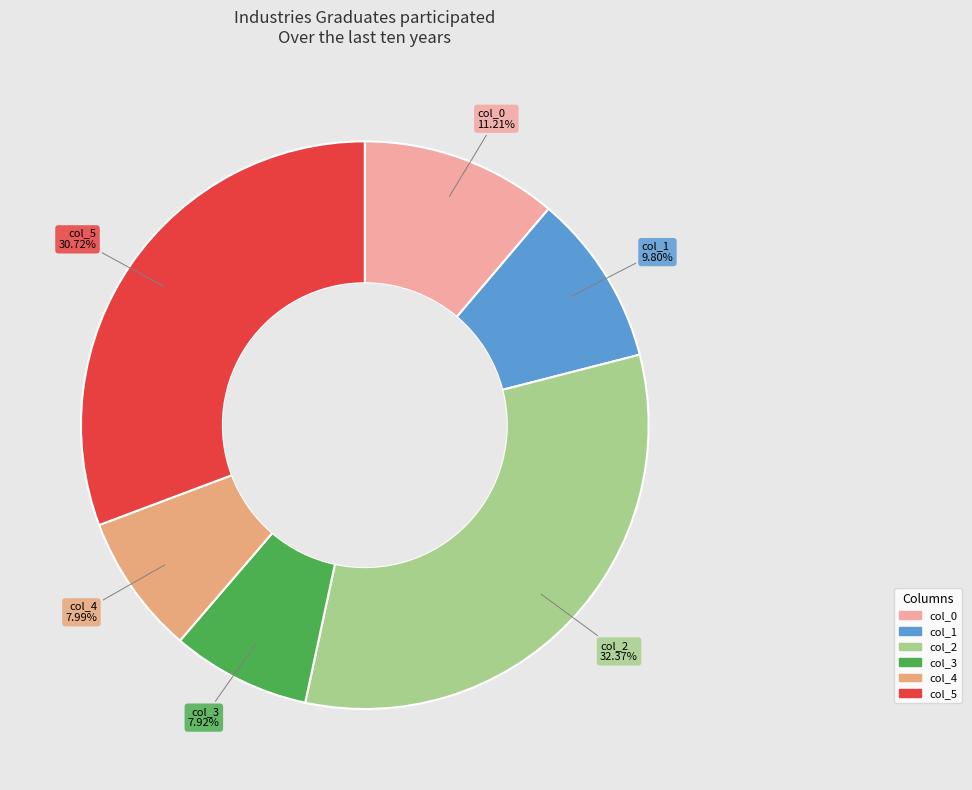

True or false: col_0 accounts for 11% of the total.

True